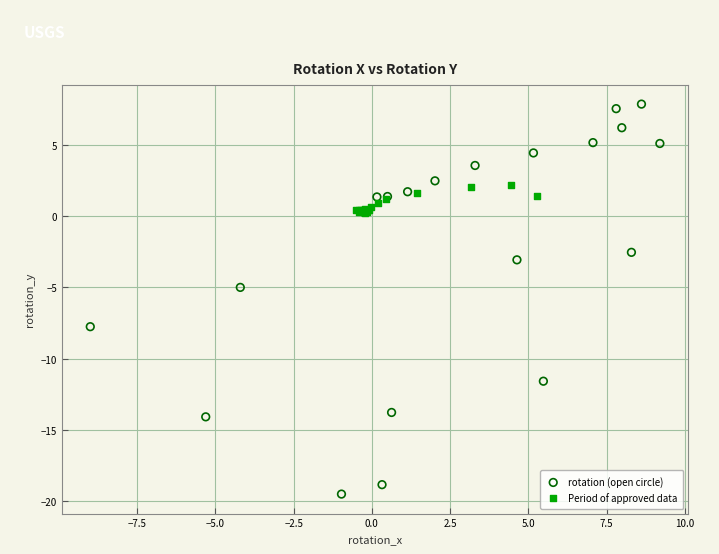

Which series reaches the maximum Y coordinate?

rotation (open circle)